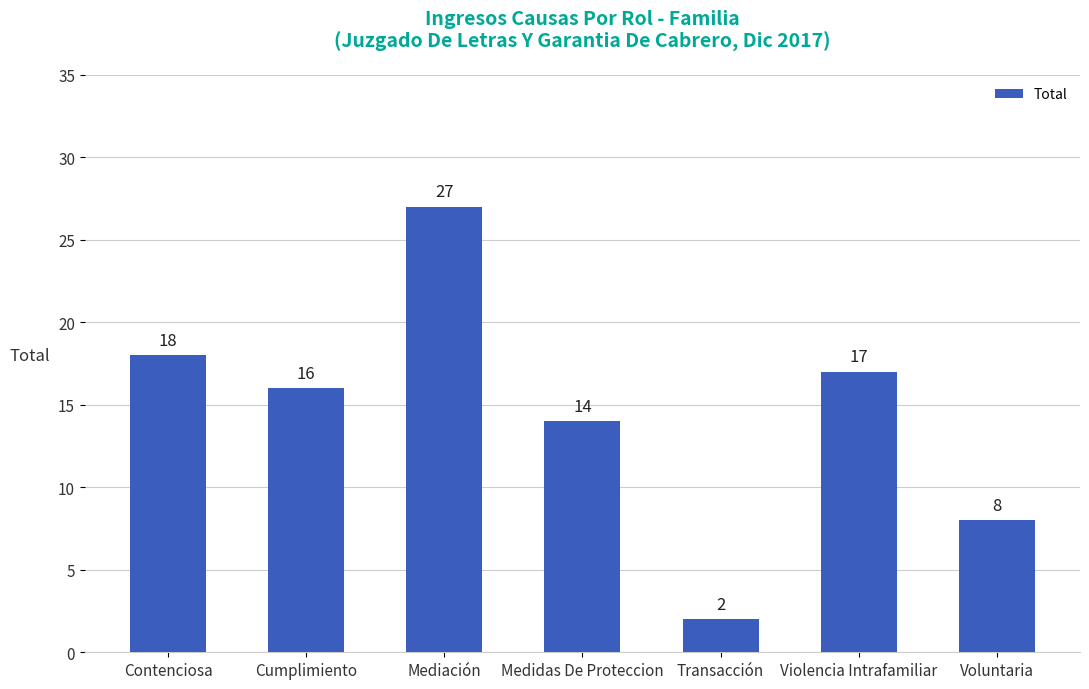

Rank the categories by value from lowest to highest.

Transacción, Voluntaria, Medidas De Proteccion, Cumplimiento, Violencia Intrafamiliar, Contenciosa, Mediación